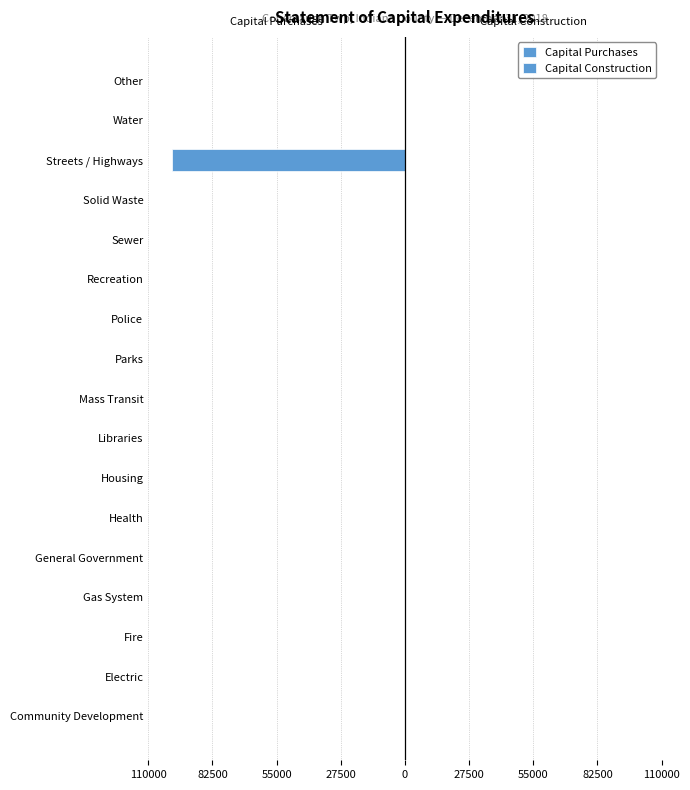

Count the number of categories in the chart.

17